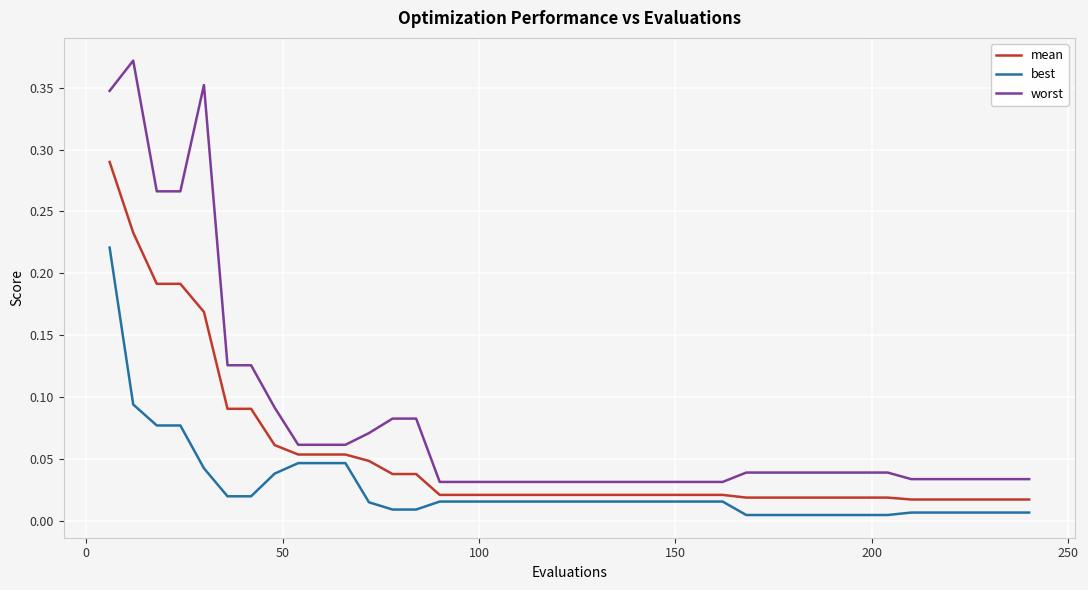

Rank the series by their average value, from lowest to highest.

best, mean, worst